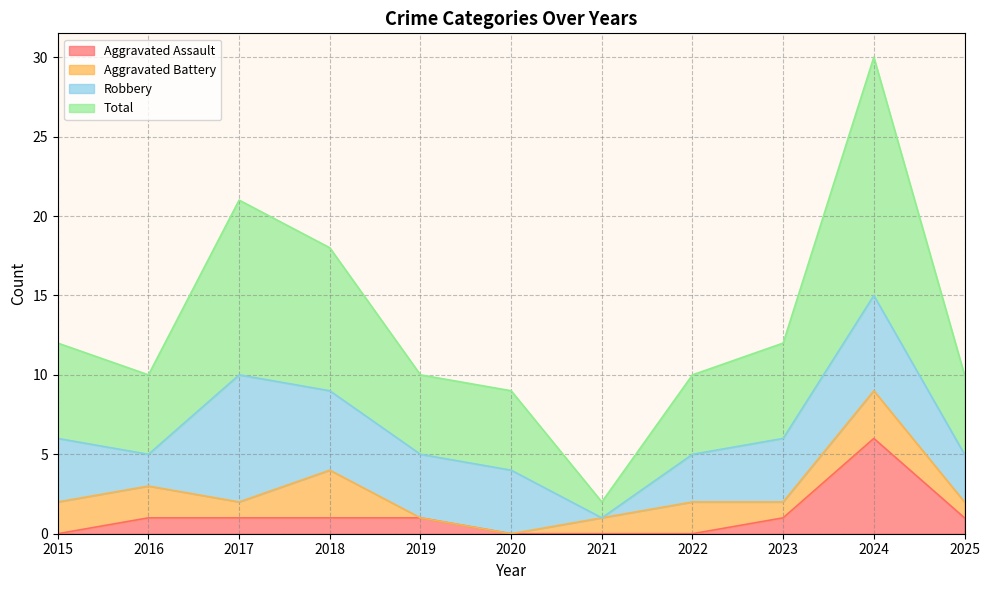

How many categories are shown in the chart?

11